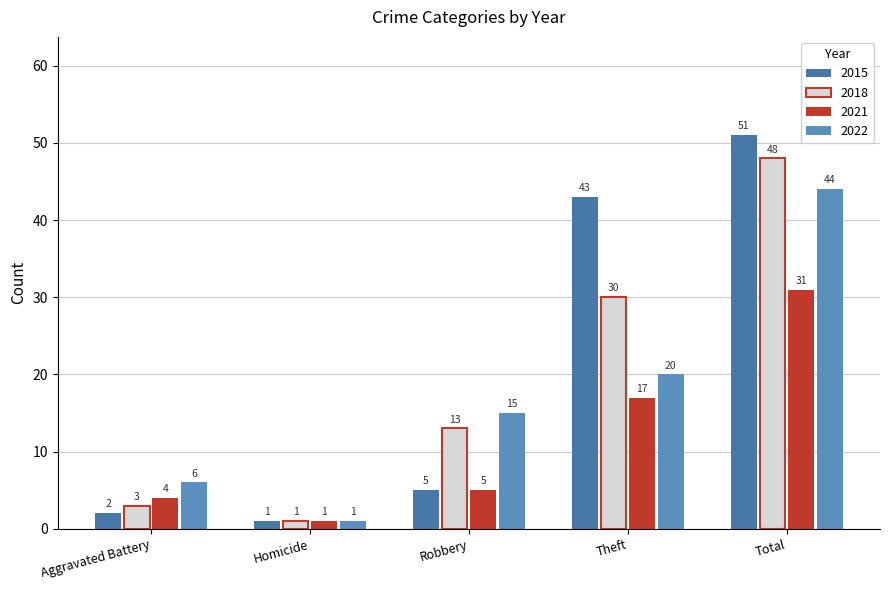

What is the value of the 2018 bar at the 1st from the left?

3